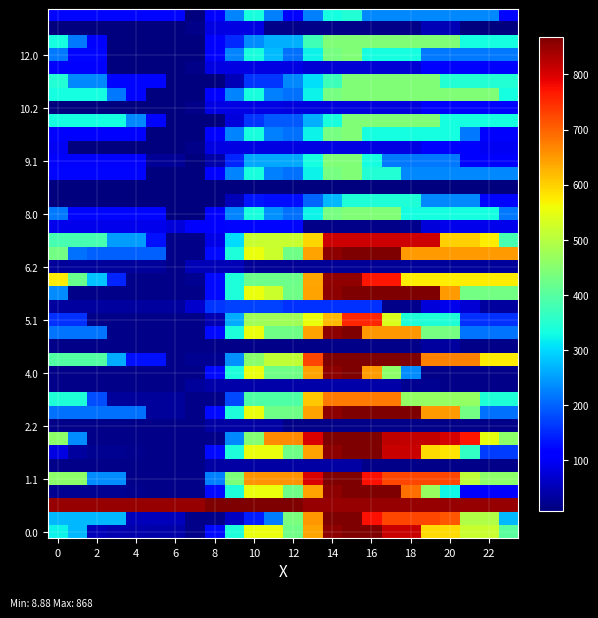

At how many categories does at least one series exceed 484?

24